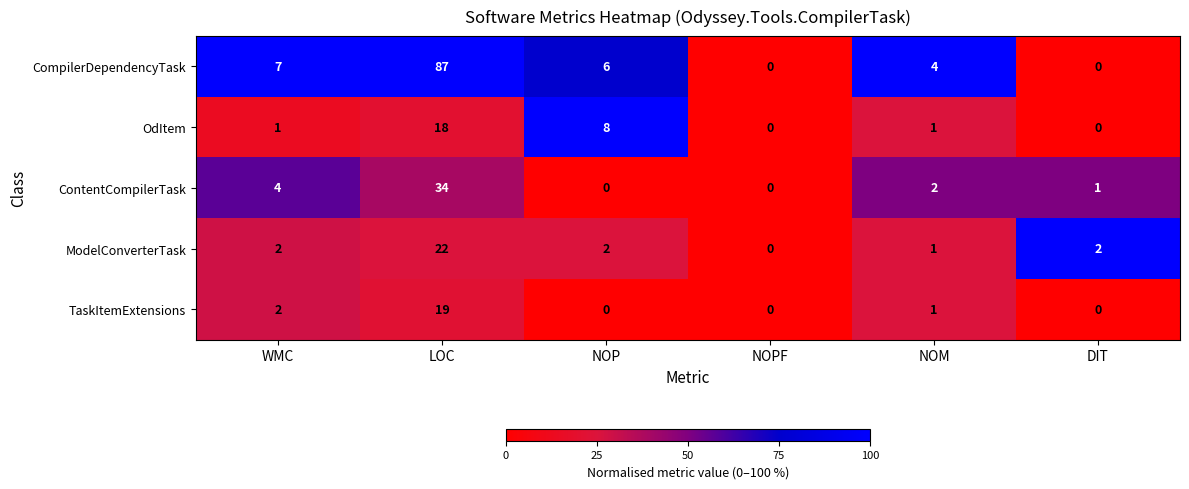

At which category is the sum across all series the highest?

LOC